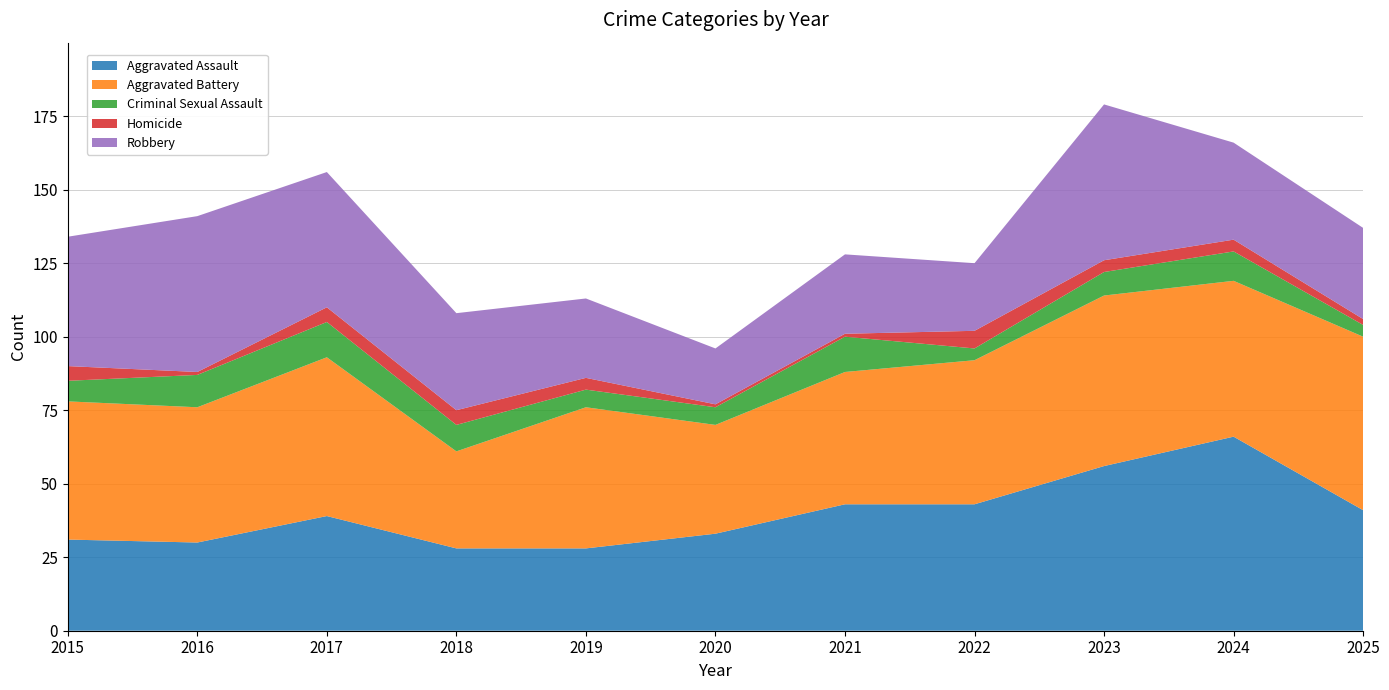

Reading left to right, what are all the values shown in this chart?

Aggravated Assault: 2015=31	2016=30	2017=39	2018=28	2019=28	2020=33	2021=43	2022=43	2023=56	2024=66	2025=41
Aggravated Battery: 2015=47	2016=46	2017=54	2018=33	2019=48	2020=37	2021=45	2022=49	2023=58	2024=53	2025=59
Criminal Sexual Assault: 2015=7	2016=11	2017=12	2018=9	2019=6	2020=6	2021=12	2022=4	2023=8	2024=10	2025=4
Homicide: 2015=5	2016=1	2017=5	2018=5	2019=4	2020=1	2021=1	2022=6	2023=4	2024=4	2025=2
Robbery: 2015=44	2016=53	2017=46	2018=33	2019=27	2020=19	2021=27	2022=23	2023=53	2024=33	2025=31